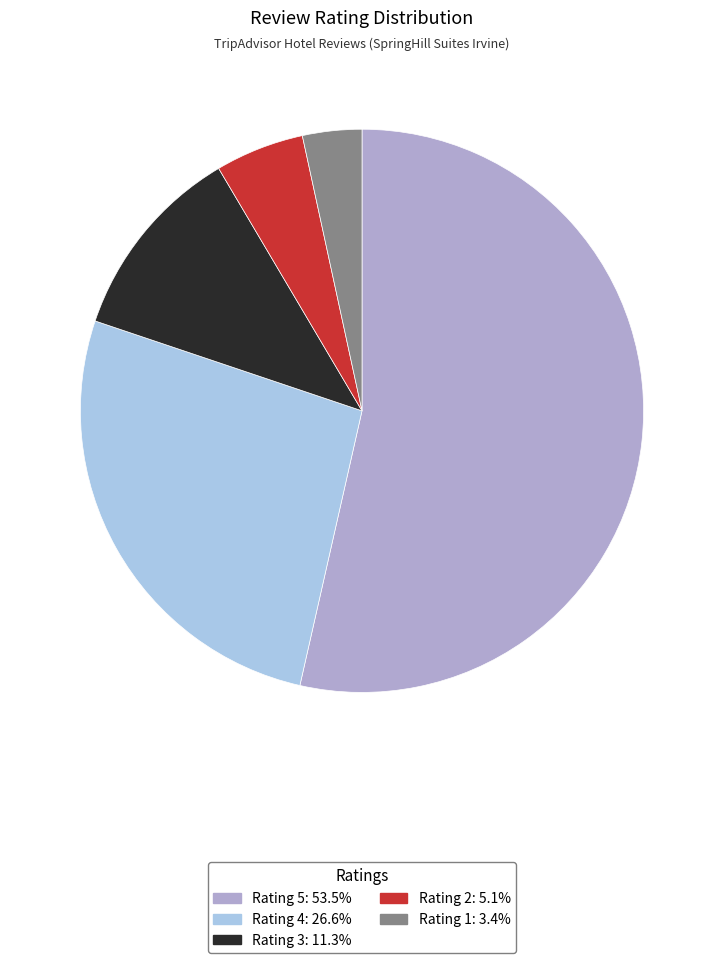

How many segments does this pie chart have?

5